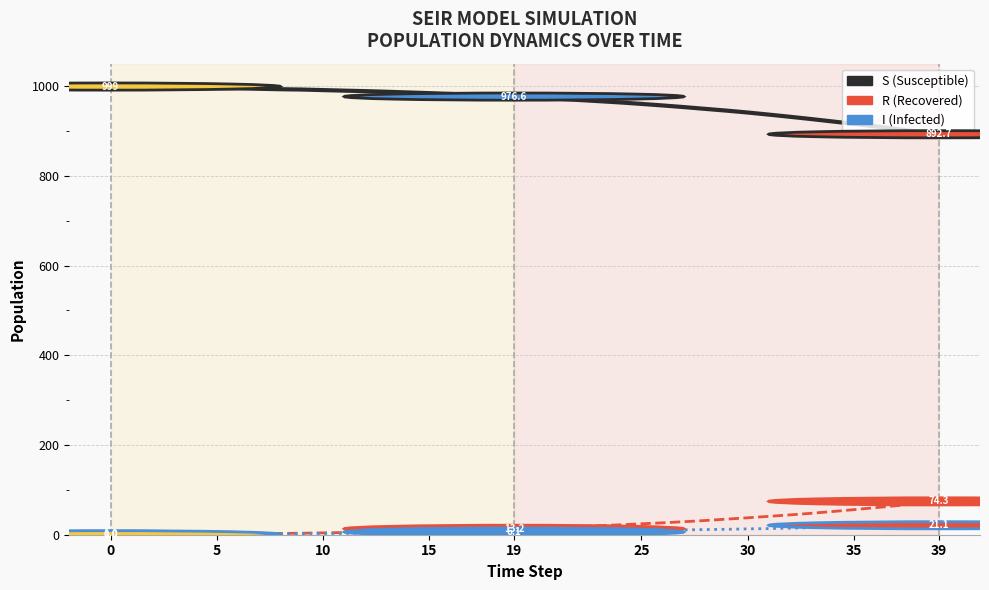

What is the maximum value shown in the chart?

999.0